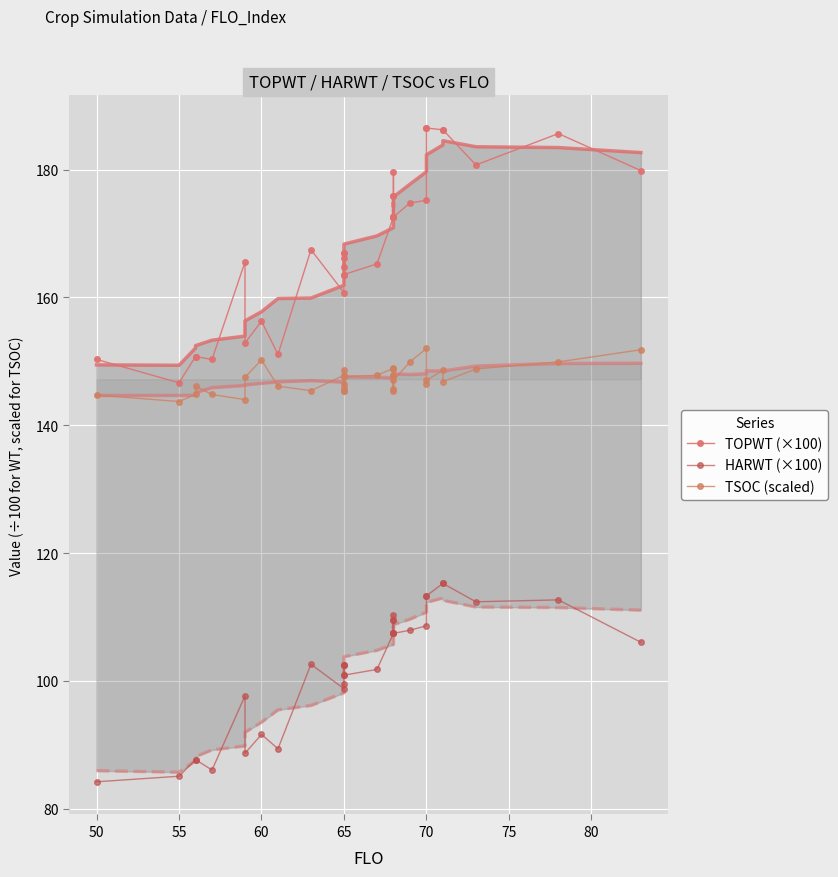

What is the difference between the maximum and minimum values in the TSOC (scaled) series?

8.3